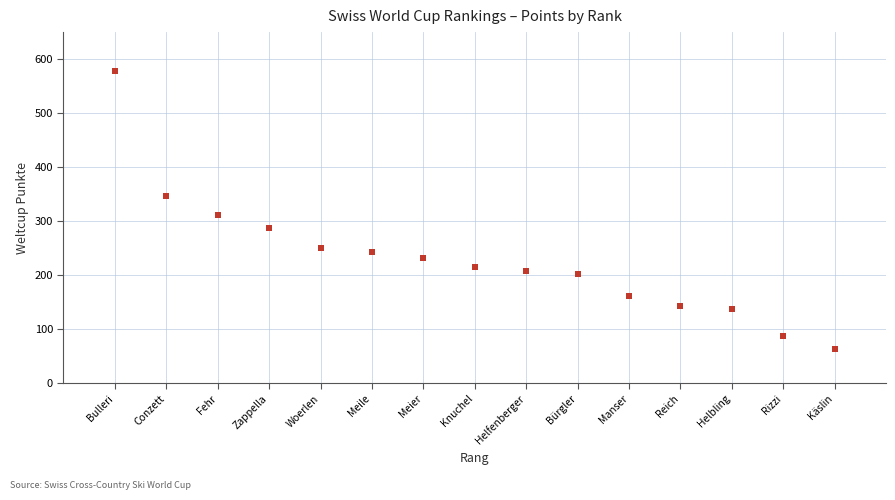

What is the range of Y values (max minus min)?

515